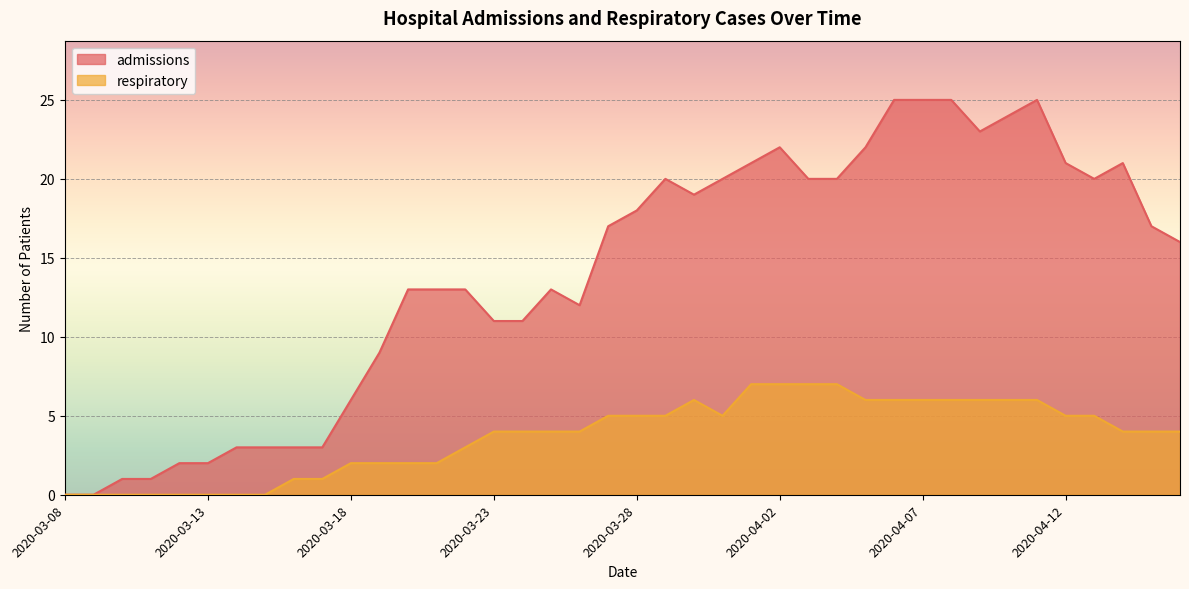

At which category does admissions reach its first local valley?

2020-03-26